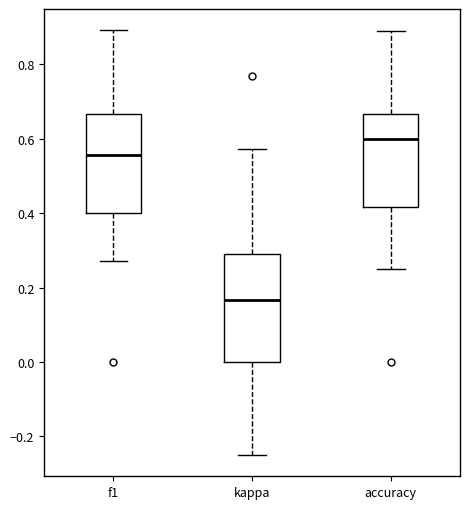

Which box is the tallest, from its lower edge to its upper edge?

kappa